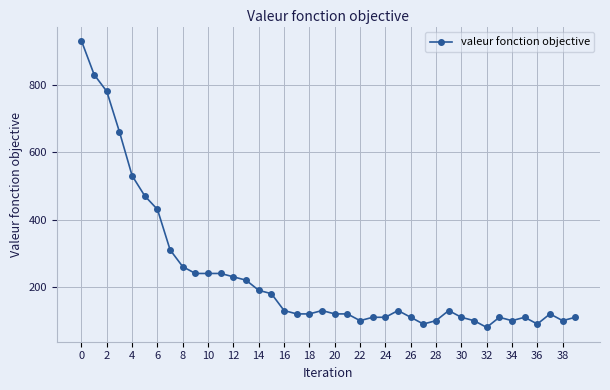

True or false: there are more than 1 points higher than both neighbors.

True